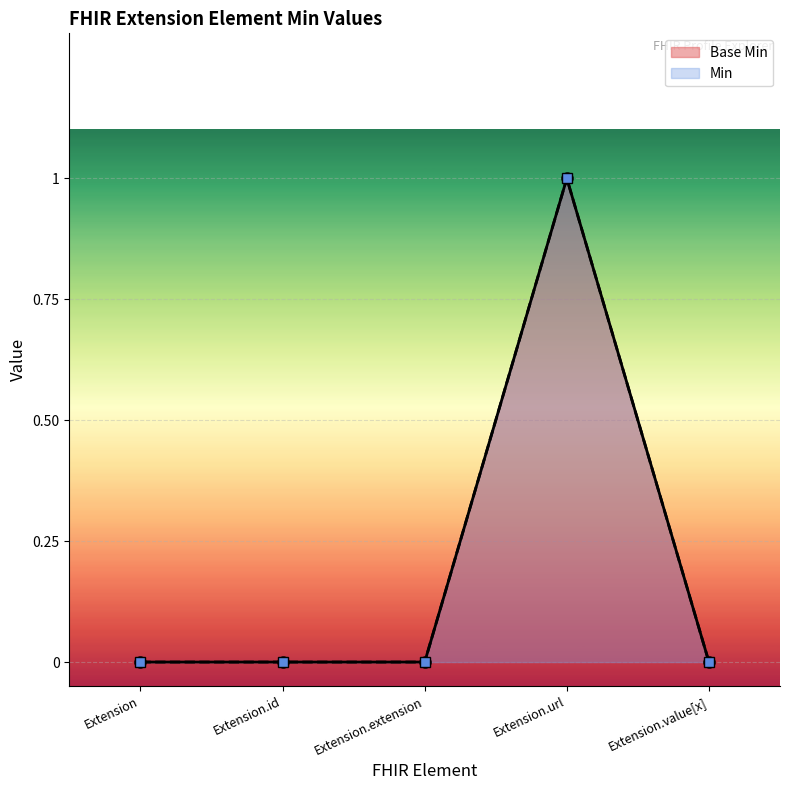

True or false: Min and Base Min cross at least once.

False